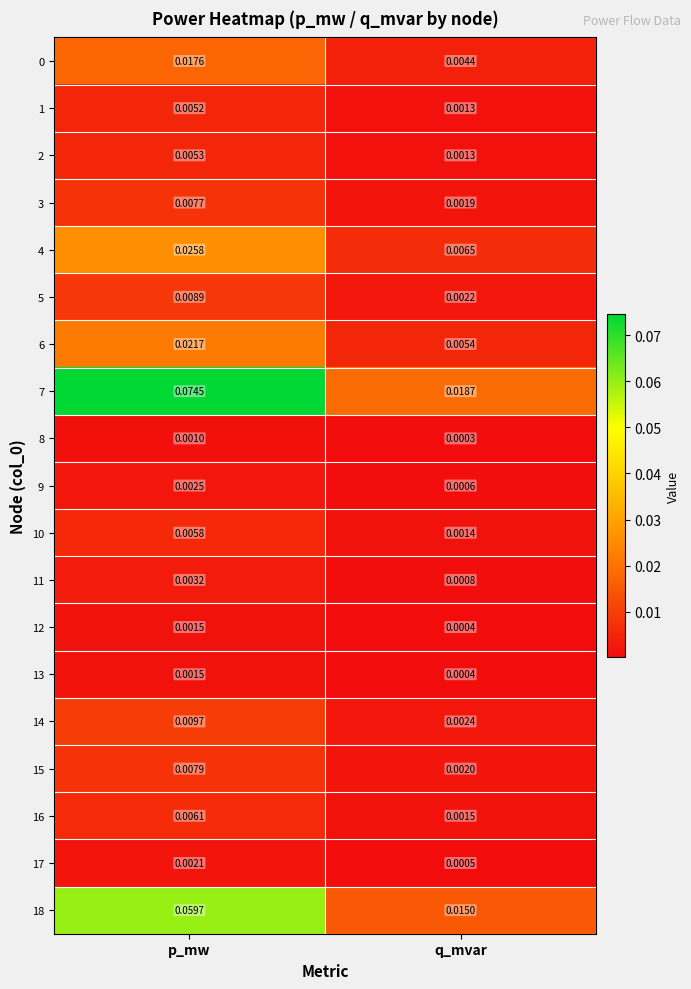

Is the value of 2 at q_mvar greater than the value of 6 at p_mw?

No